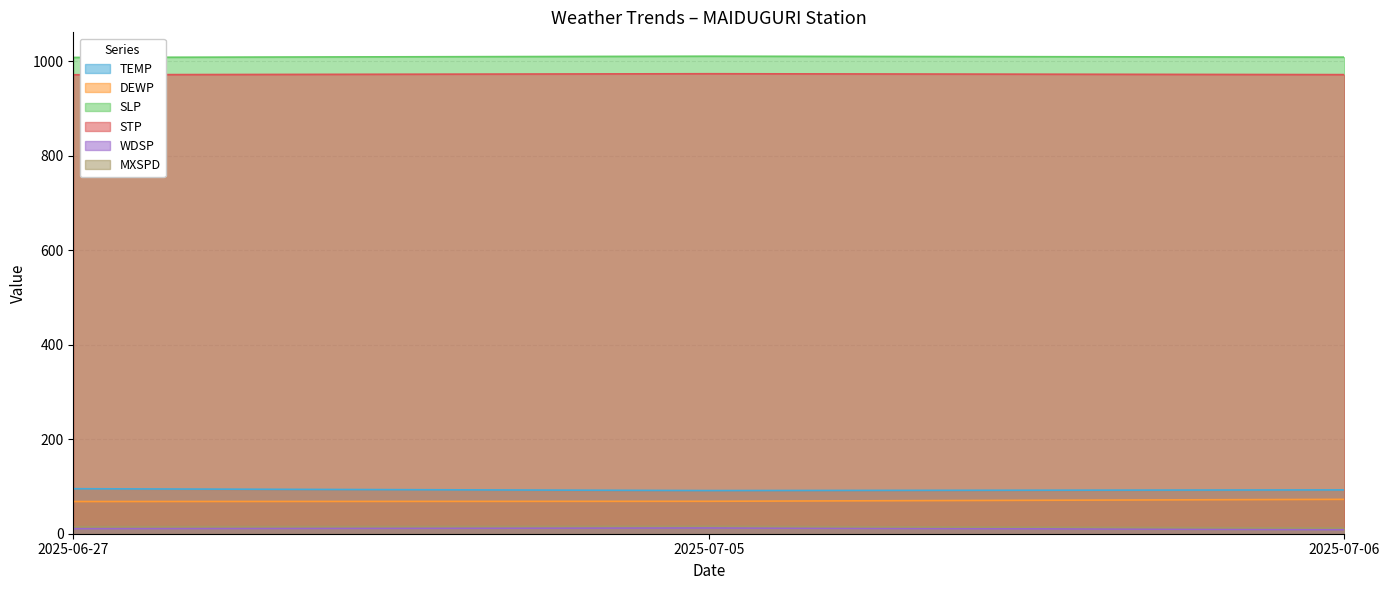

What is the sum of the SLP values at 2025-07-05 and 2025-07-06?

2020.4